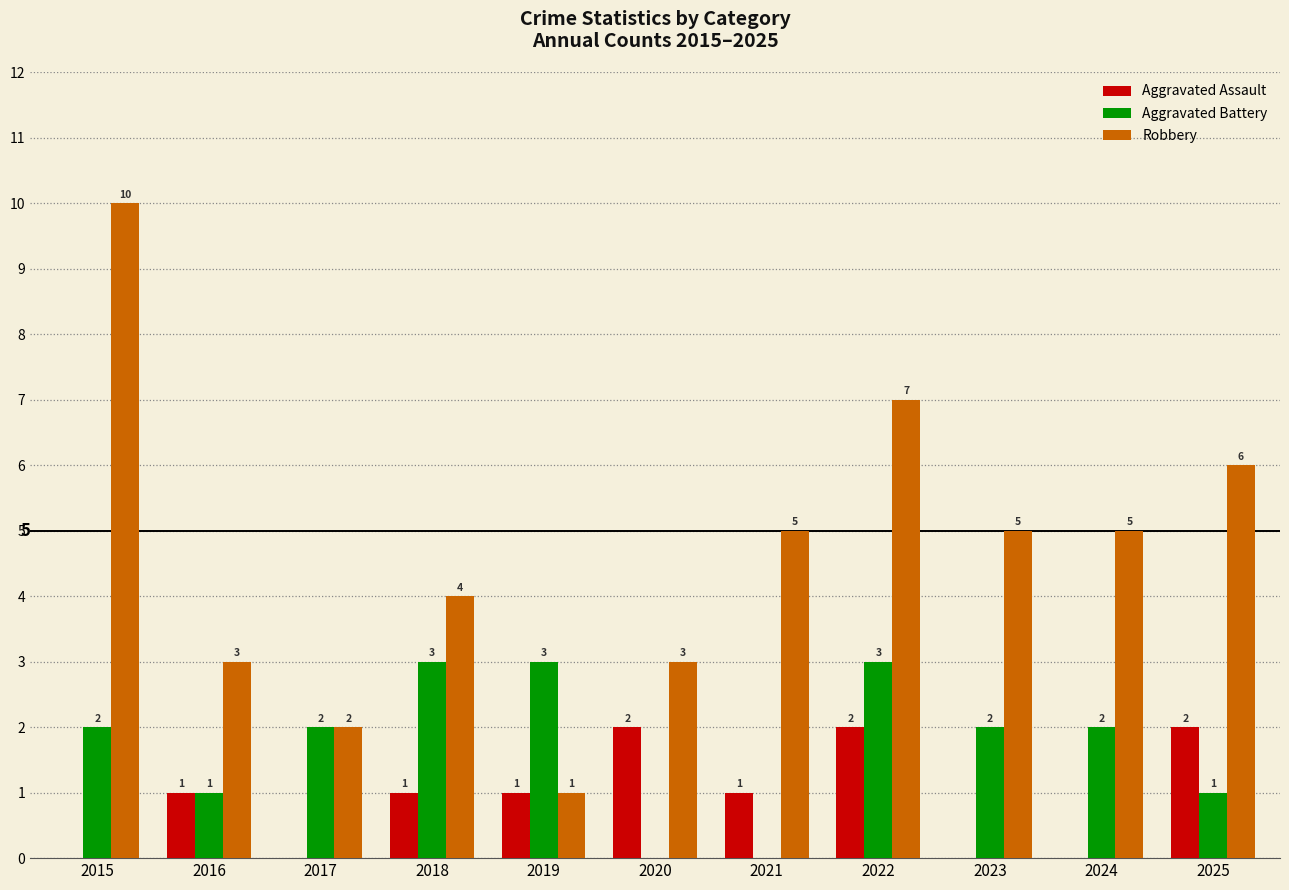

The value of Aggravated Assault at 2023 is -1. True or false?

False